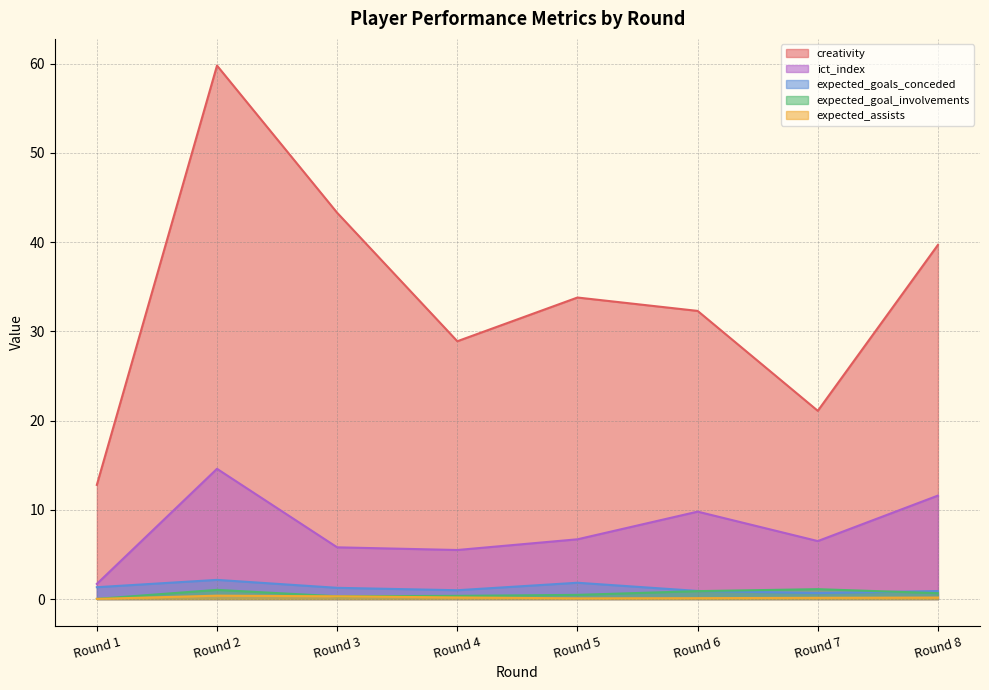

How many interior local peaks does the expected_goal_involvements series have?

2